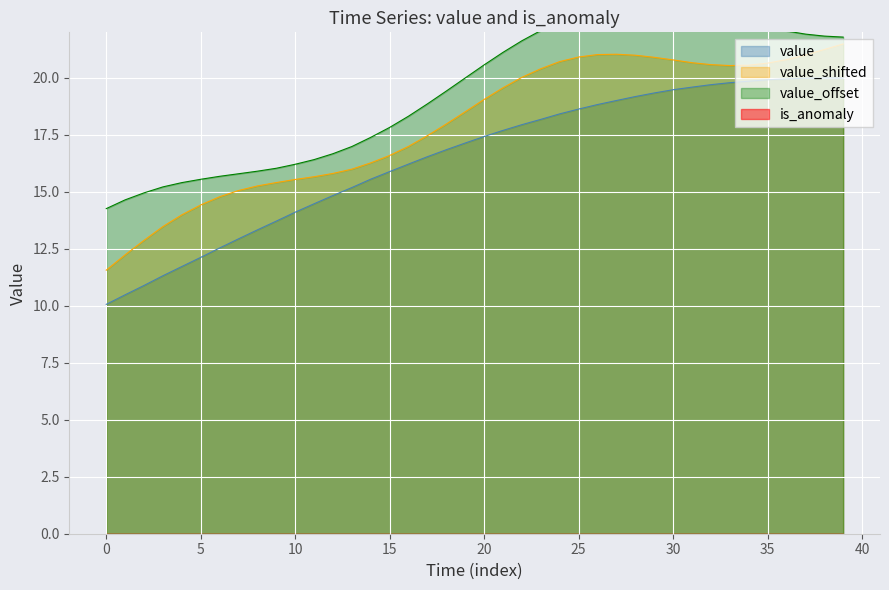

What value does the data have at 31?

19.6